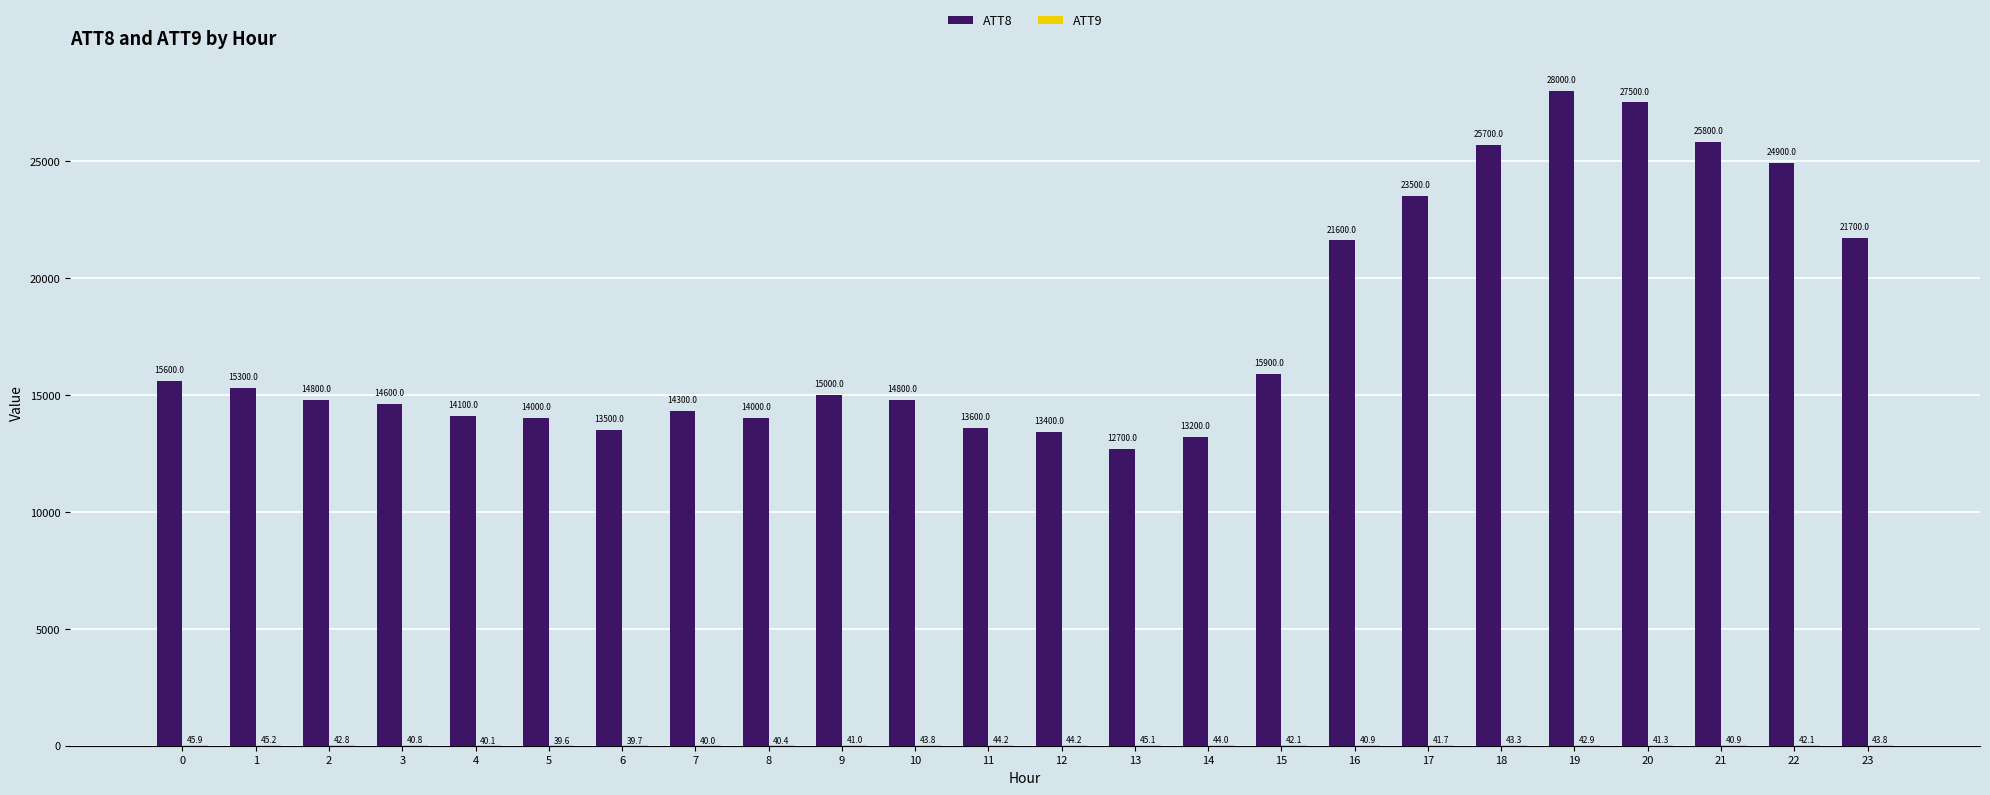

What is the maximum value shown in the chart?

28000.0